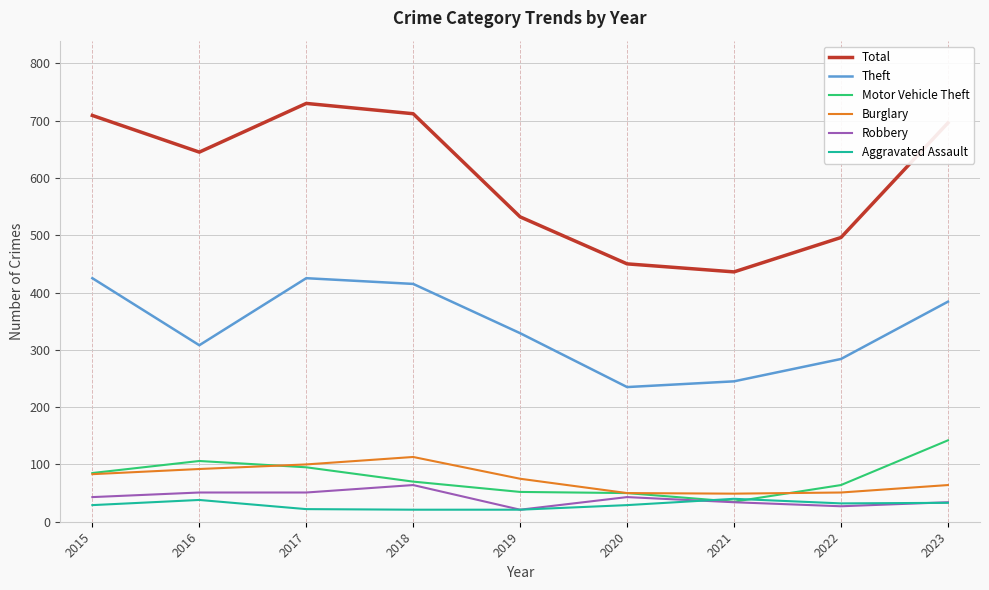

How many lines are shown in the chart?

6